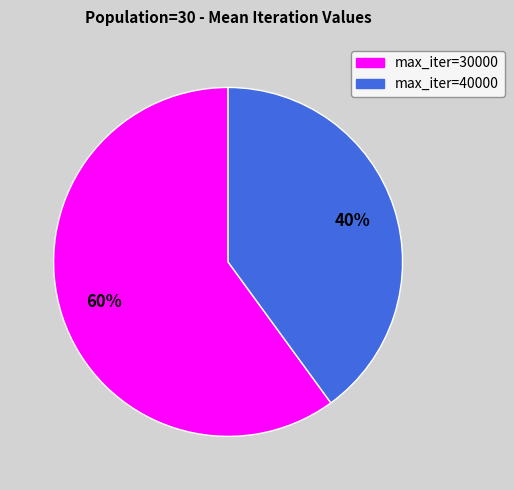

True or false: max_iter=40000 accounts for 53% of the total.

False